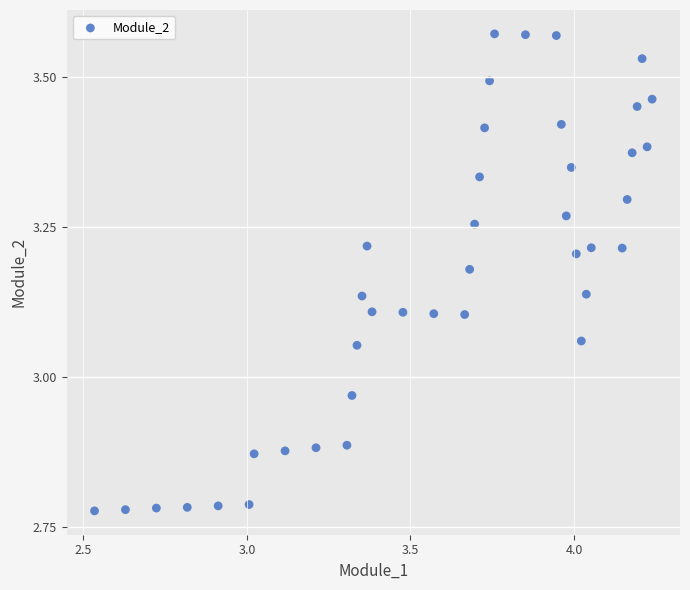

What is the range of Y values (max minus min)?

0.8